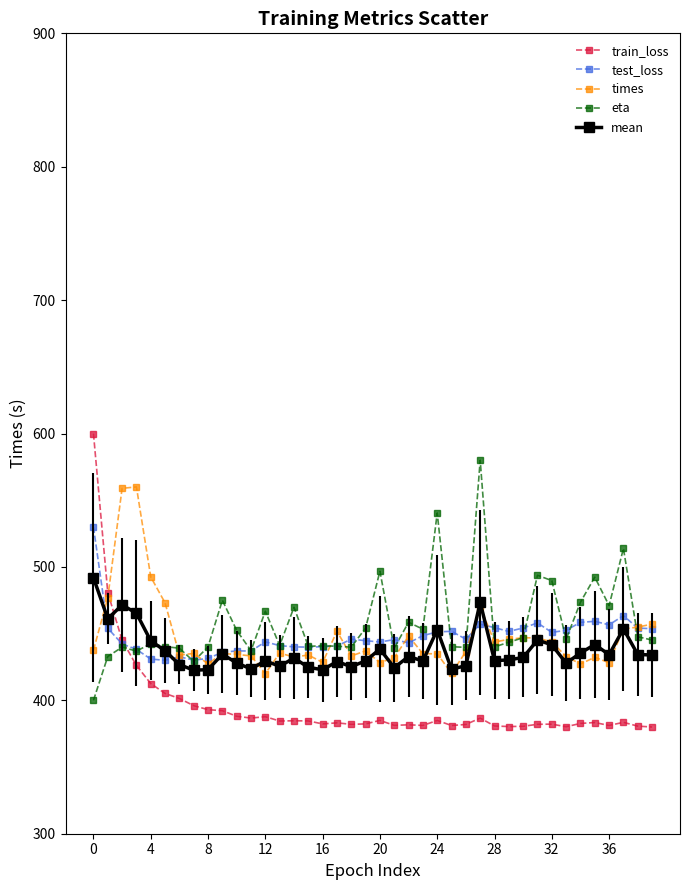

What is the minimum value shown in the chart?

380.0